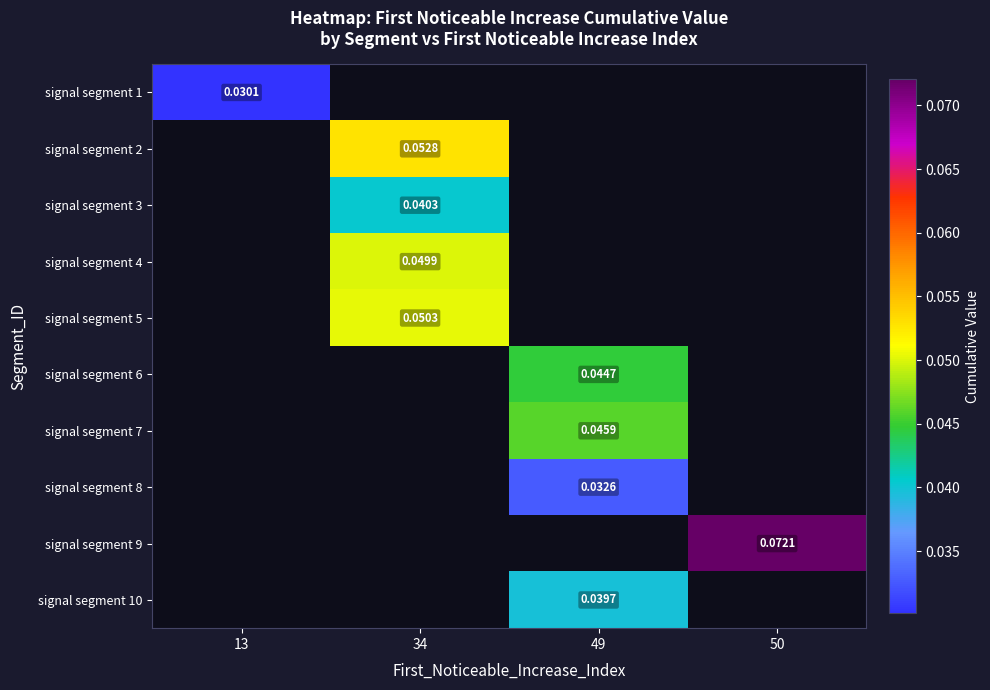

Which has a higher value, 13 or 50?

50